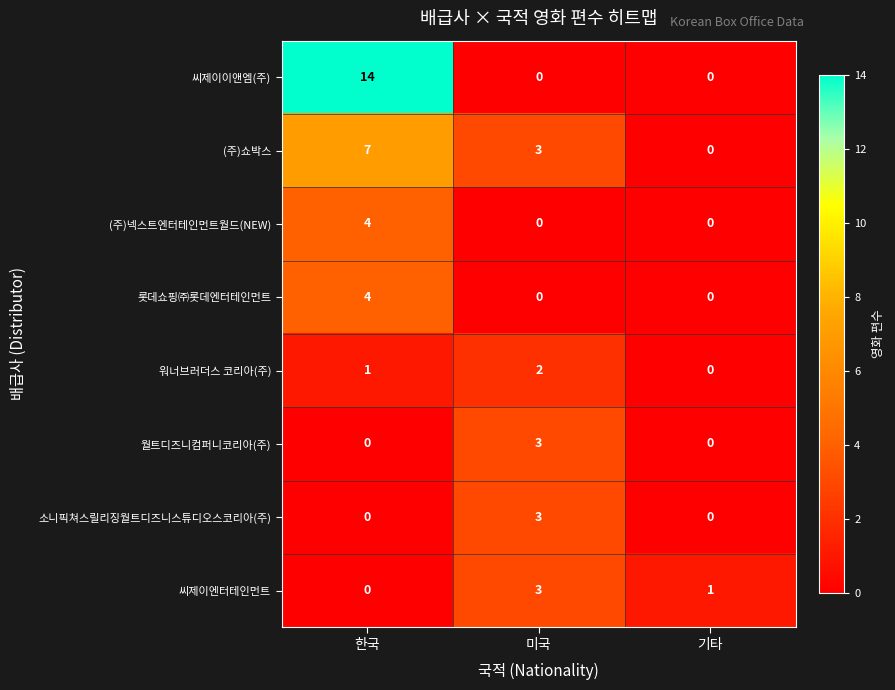

How many distinct data groups are displayed?

8